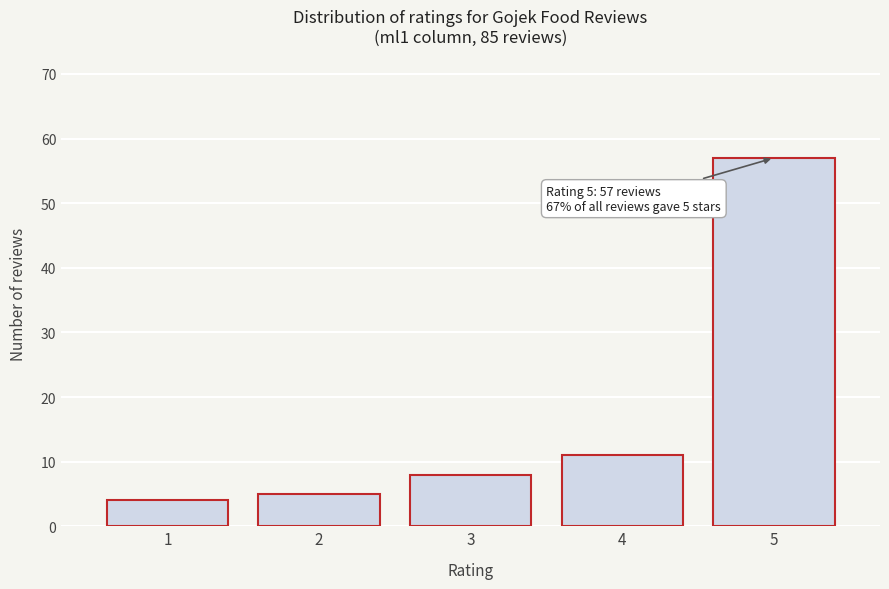

Reading right to left, transcribe all the data shown in this chart.

5=57	4=11	3=8	2=5	1=4